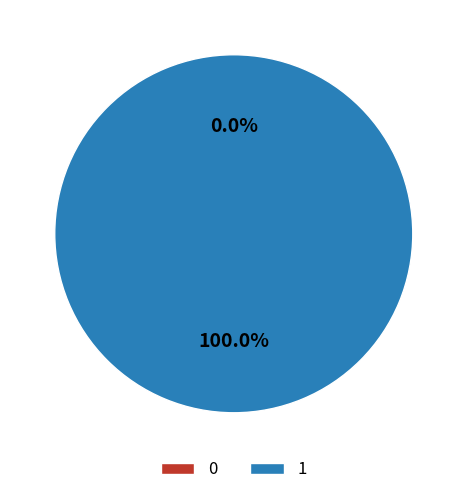

Rank the categories by value from highest to lowest.

1, 0